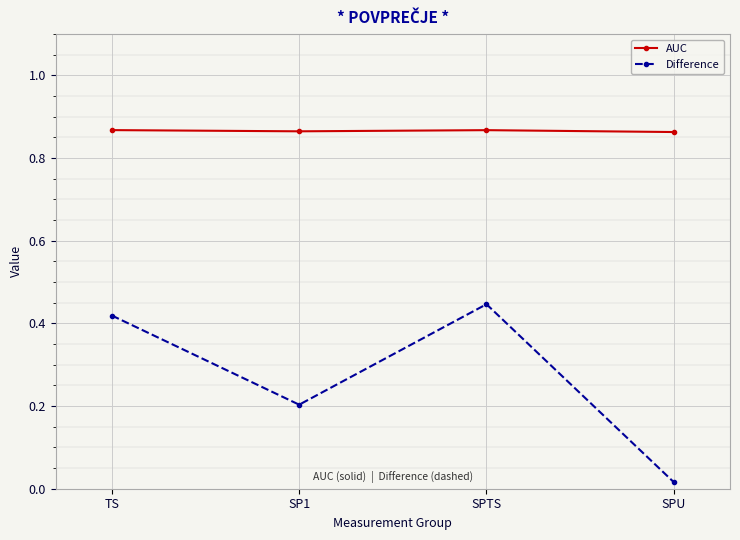

Does the chart display data point markers on the line(s)?

Yes